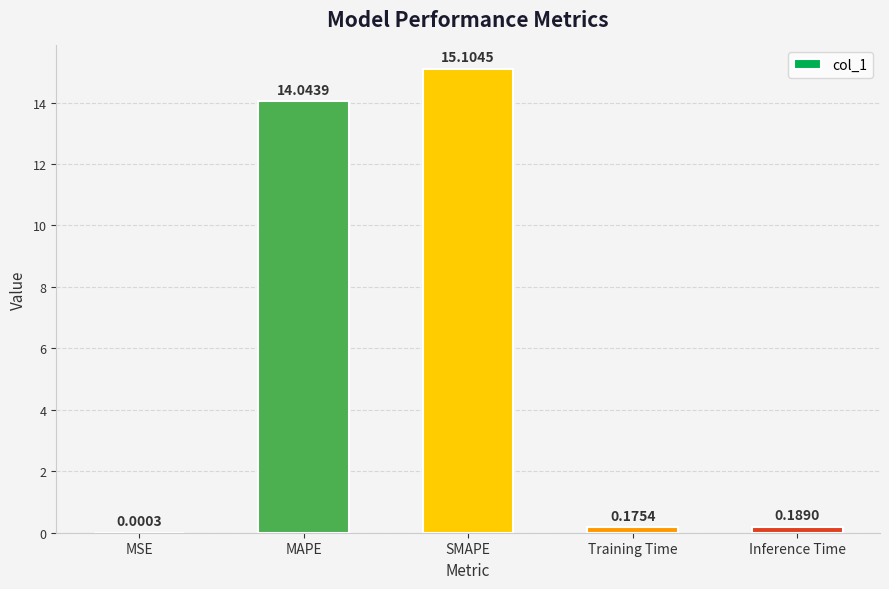

What is the change in value from SMAPE to Inference Time?

-14.9